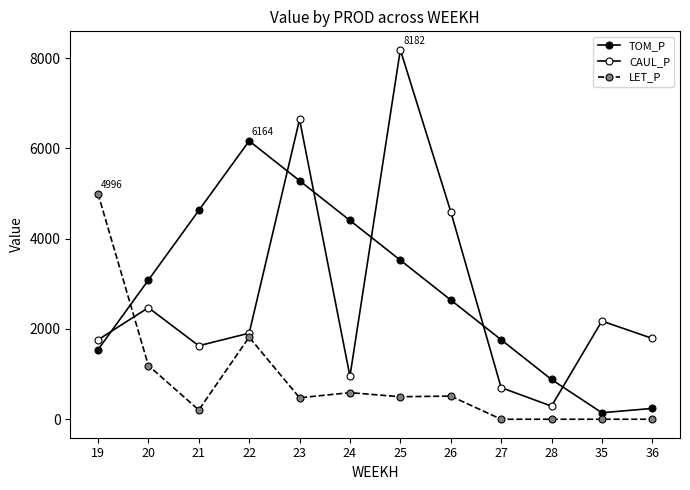

How many intersections are there between CAUL_P and LET_P?

1